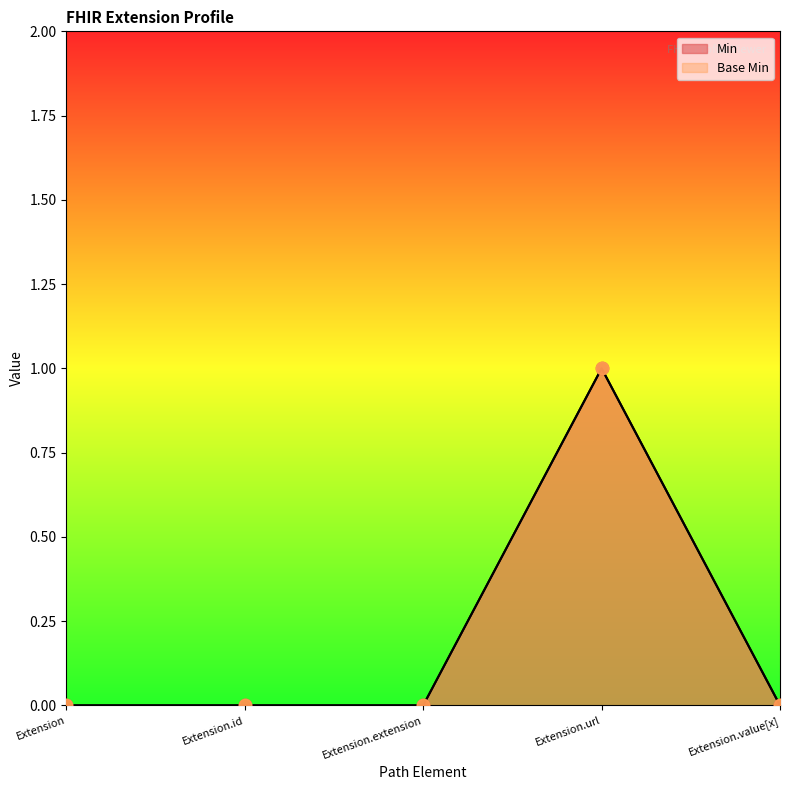

Which series contains the highest Y value?

Min